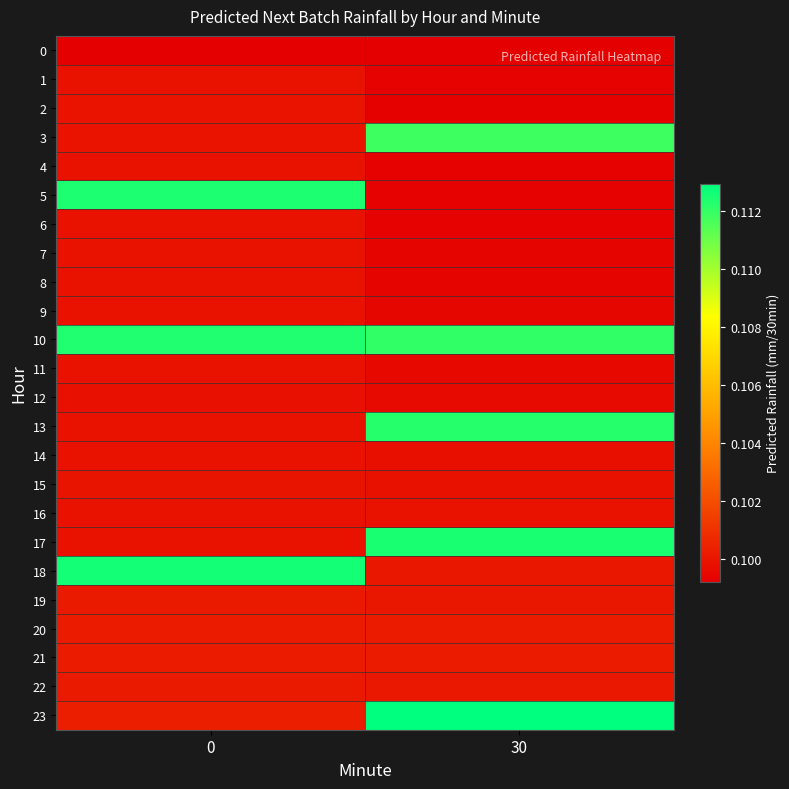

Which series has the widest spread of values?

5